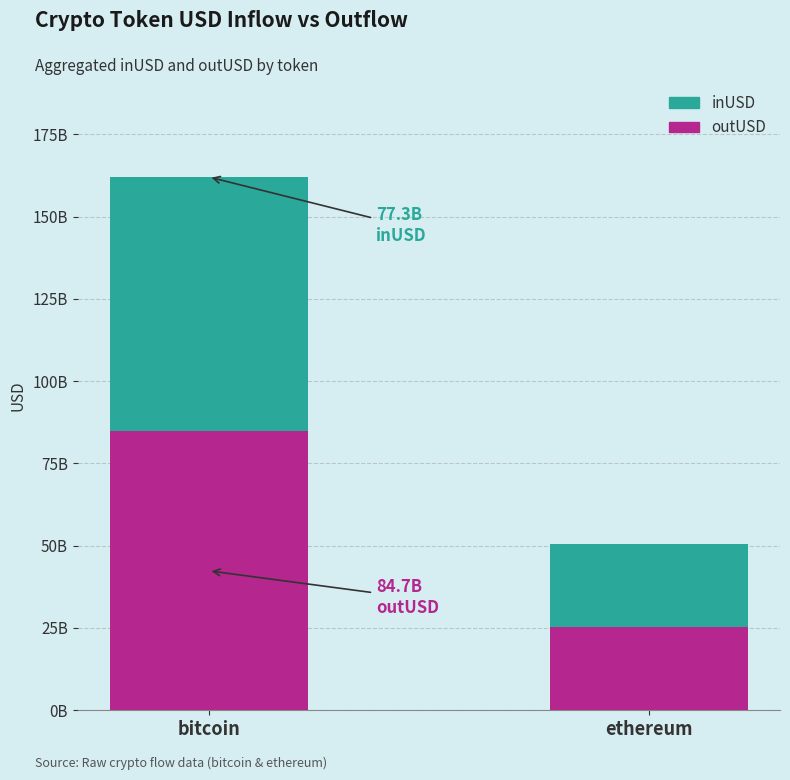

Are the bars horizontal?

No